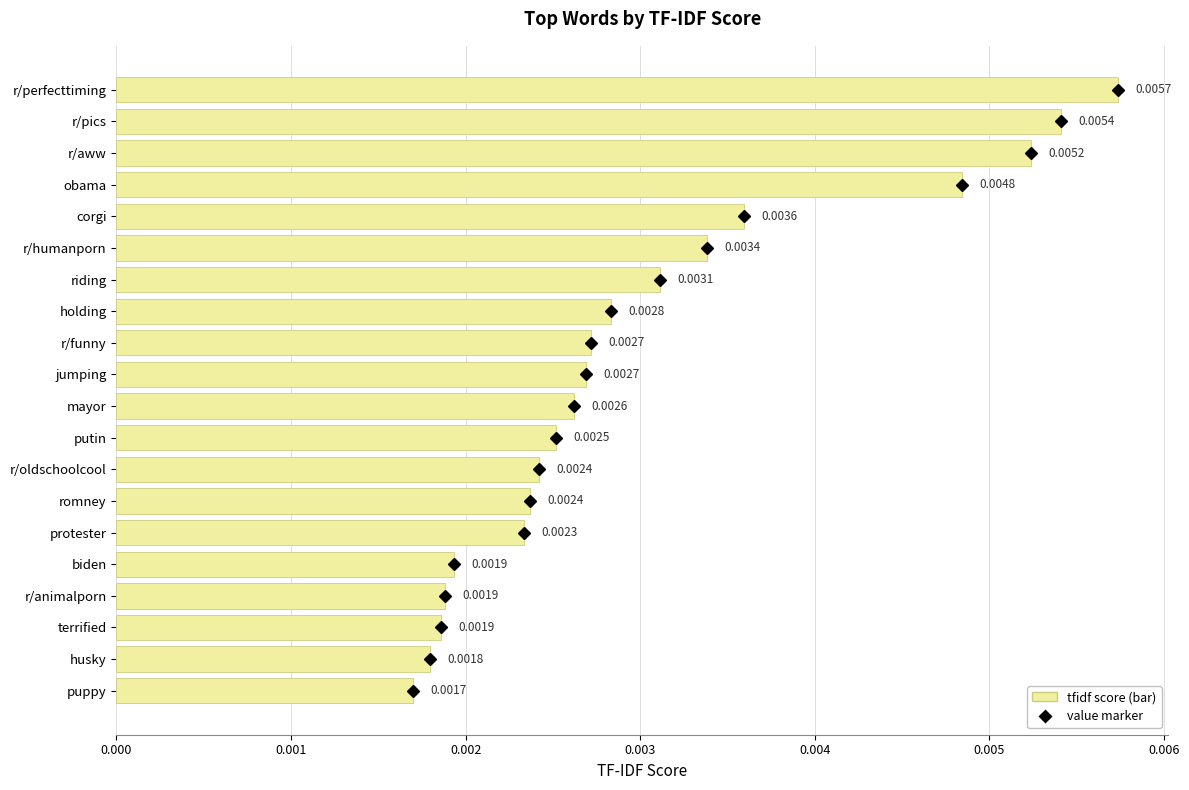

At which label is the value closest to 0?

puppy